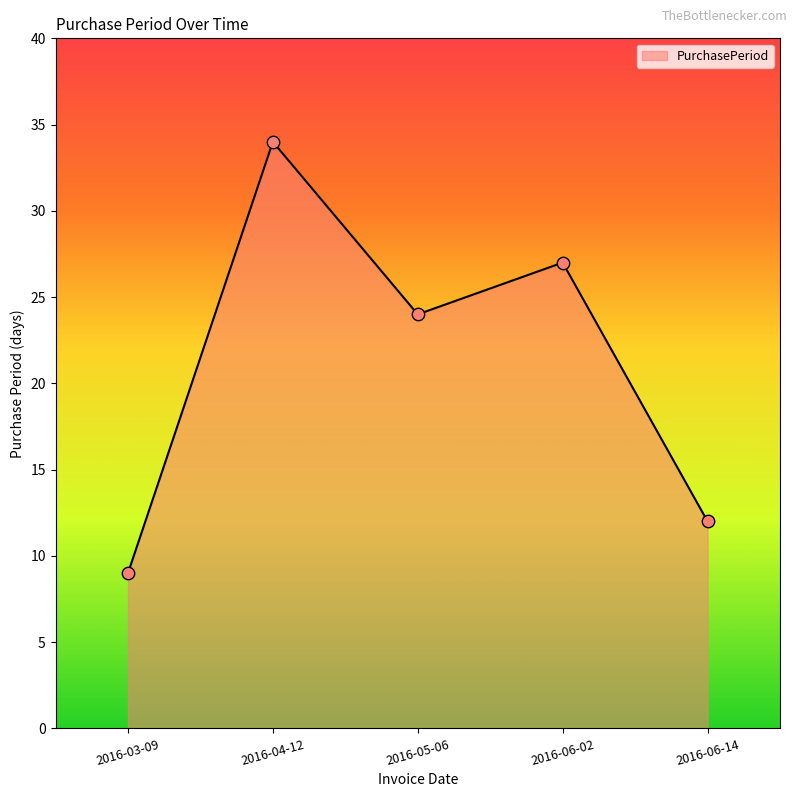

Which has a higher value, 2016-03-09 or 2016-04-12?

2016-04-12